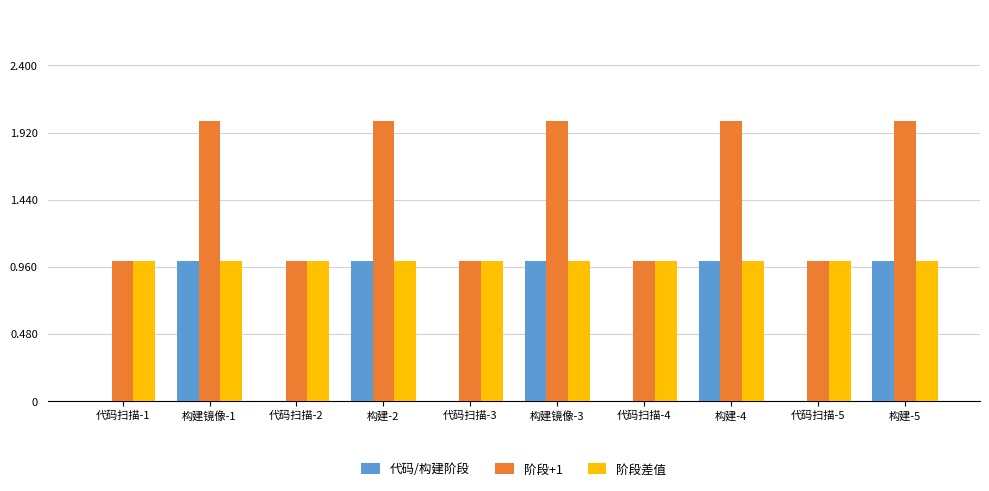

The value of 阶段+1 at 代码扫描-1 is 1. True or false?

True